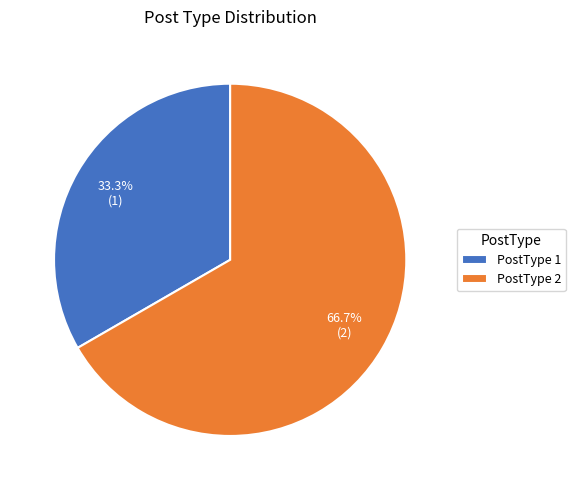

Count the number of slices in the pie.

2